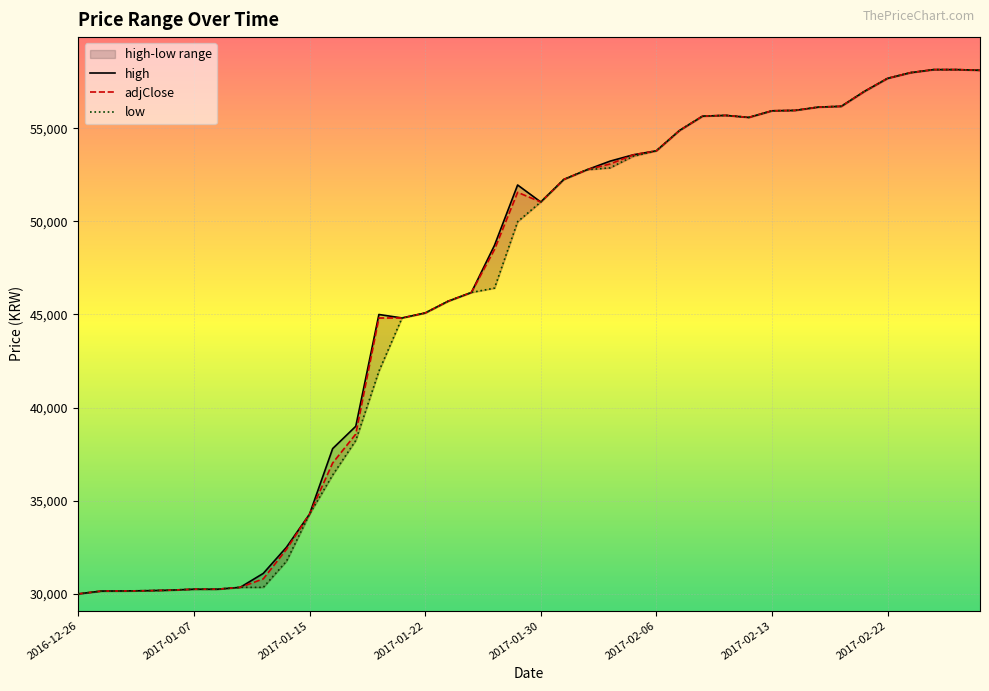

Reading left to right, what are all the values shown in this chart?

high: 30000	30150	30156	30170	30200	30250	30250	30350	31100	32500	34280	37800	38998	45000	44815	45081	45717	46183	48714	51953	51042	52253	52773	53234	53574	53789	54879	55651	55691	55583	55937	55959	56135	56179	56979	57679	57987	58149	58149	58113
adjClose: 30000	30150	30156	30170	30200	30250	30250	30350	30806	32389	34280	37027	38579	44811	44815	45081	45717	46183	48488	51559	51042	52253	52773	53081	53568	53789	54879	55651	55691	55583	55937	55959	56135	56179	56979	57679	57987	58149	58149	58113
low: 30000	30150	30156	30170	30200	30250	30250	30350	30350	31750	34280	36382	38237	41955	44815	45081	45717	46183	46415	49983	51040	52253	52773	52874	53495	53789	54879	55651	55691	55583	55937	55959	56135	56179	56979	57679	57986	58149	58149	58113